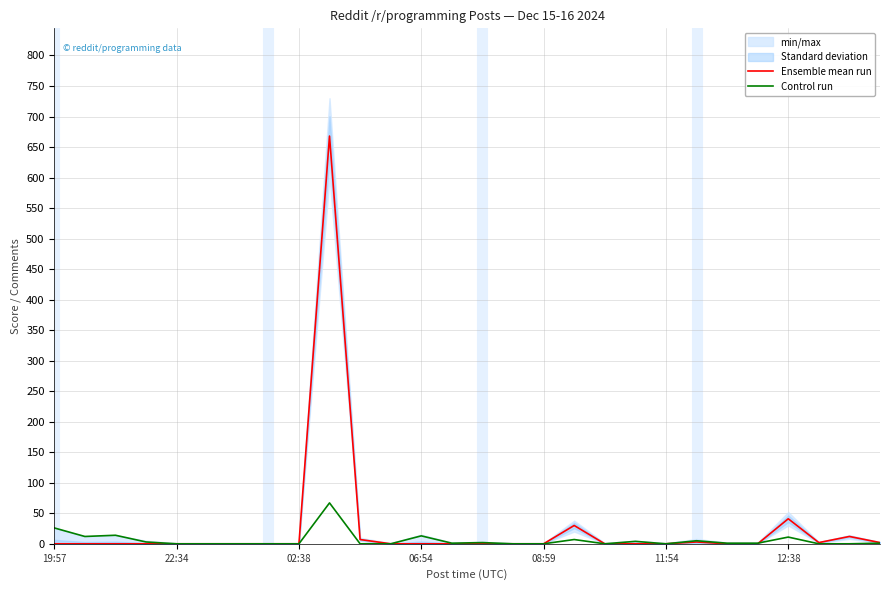

What is the highest value of the Ensemble mean run series?

668